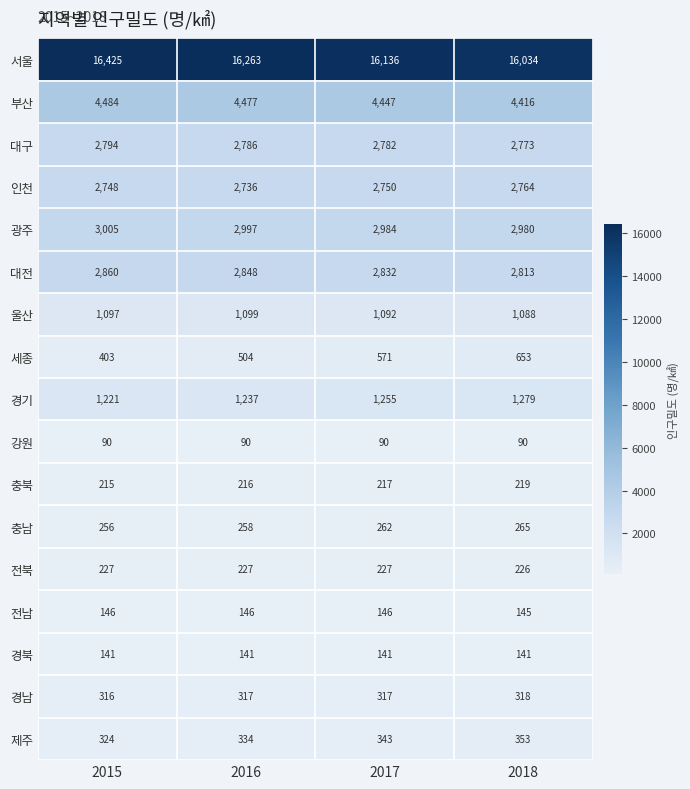

What is the minimum value shown in the chart?

90